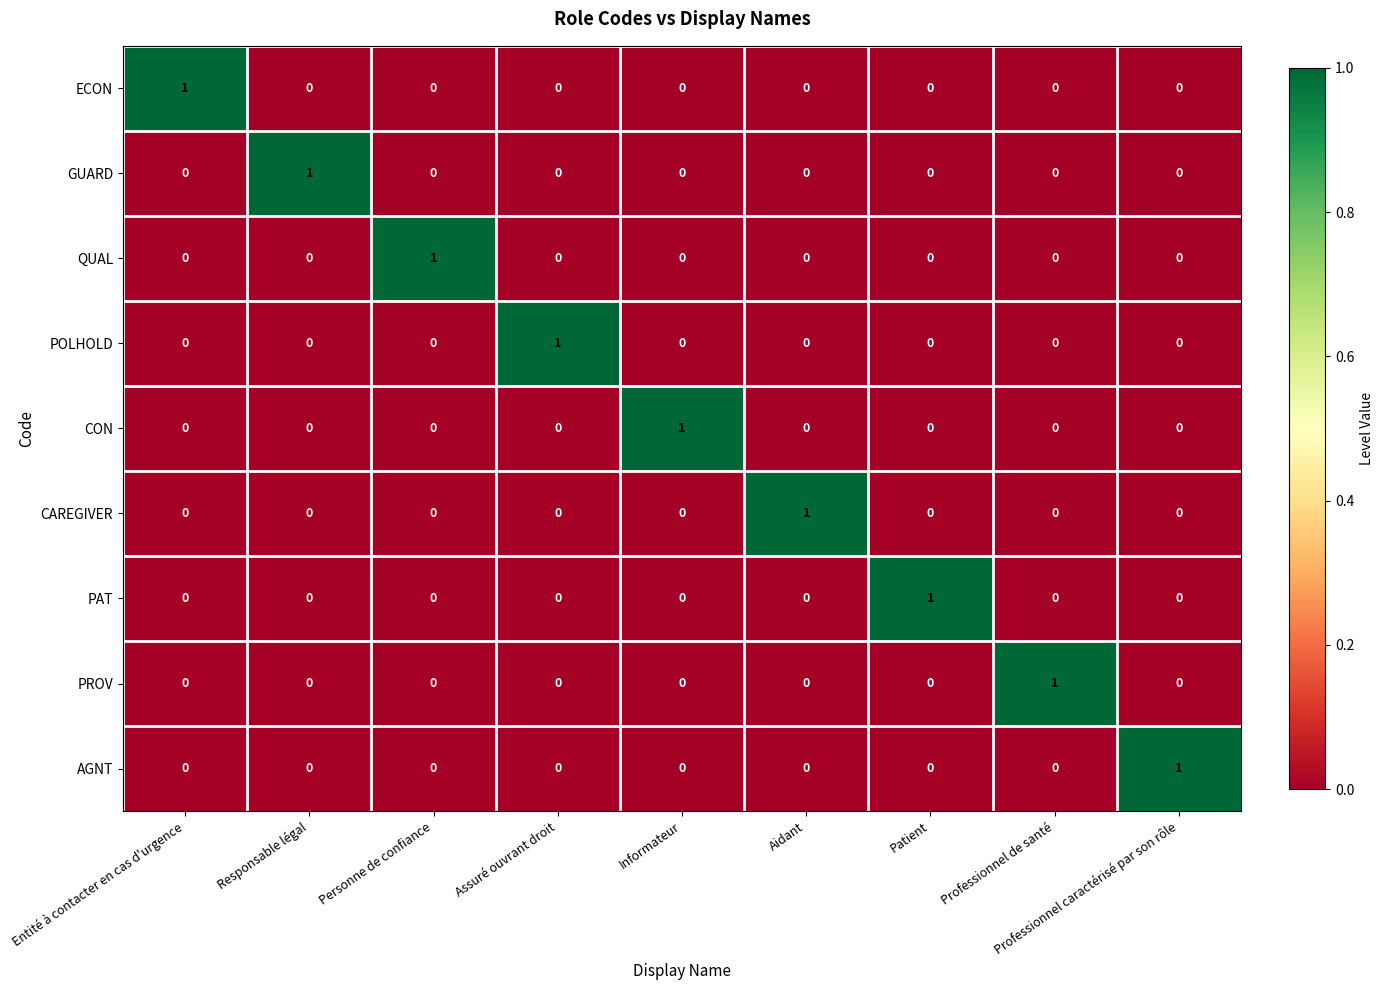

Count the CON values in the range 0 to 1.

9